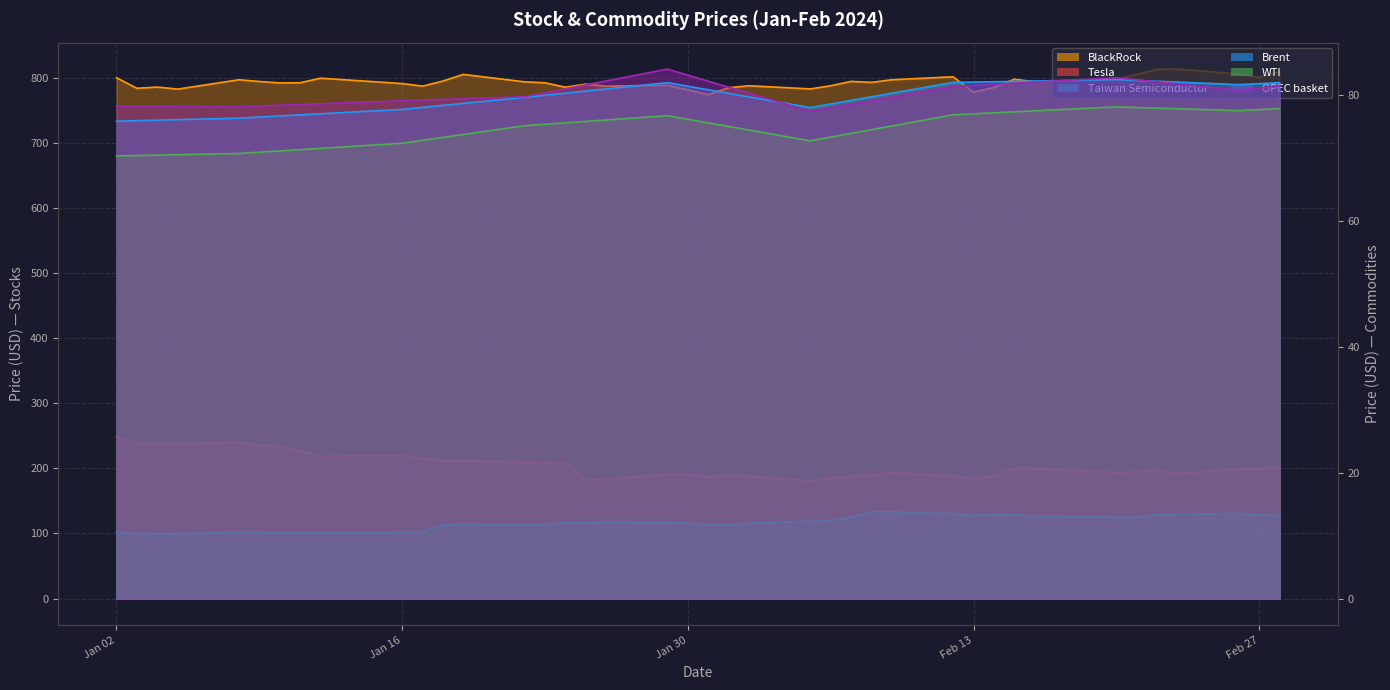

The WTI series shows 19.5 at 2024-02-14. True or false?

False